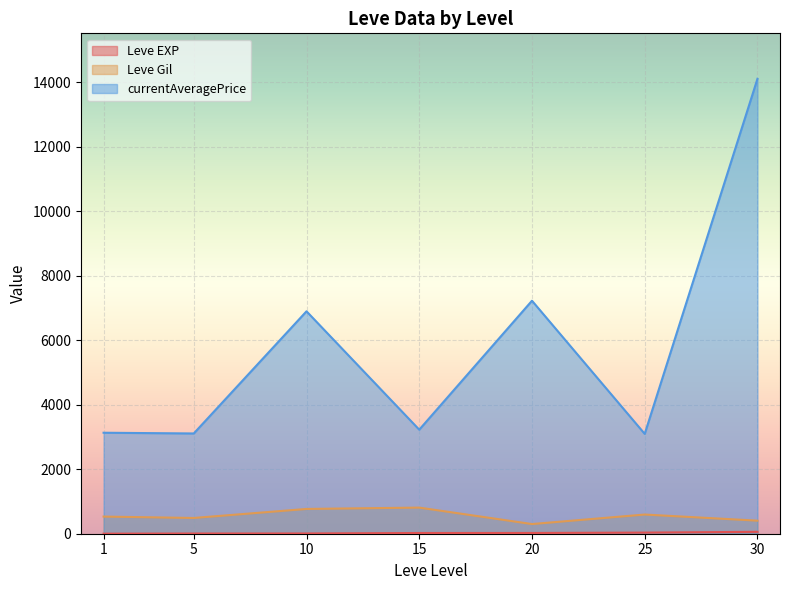

What is the difference between the maximum and minimum values in the Leve Gil series?

510.0